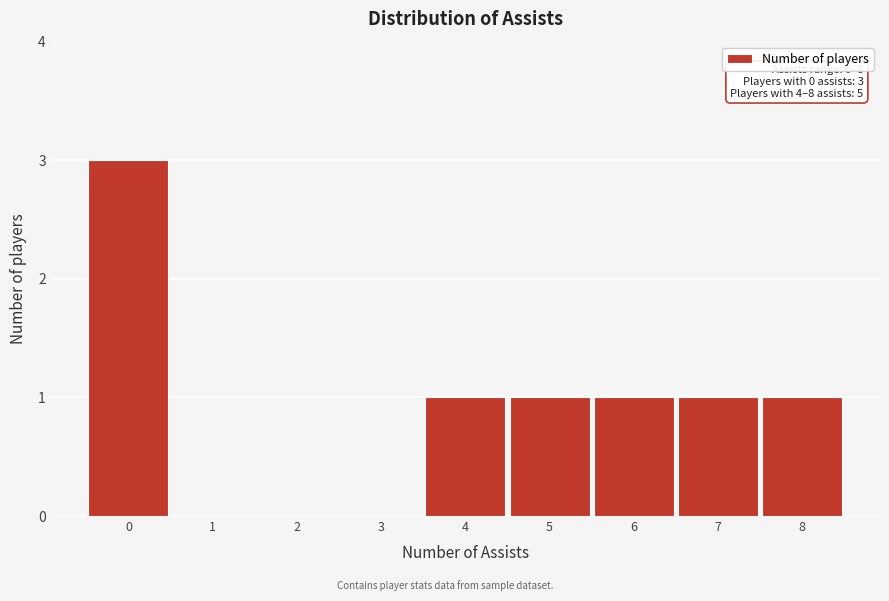

Reading left to right, list all the values displayed in this chart.

0=3	1=0	2=0	3=0	4=1	5=1	6=1	7=1	8=1